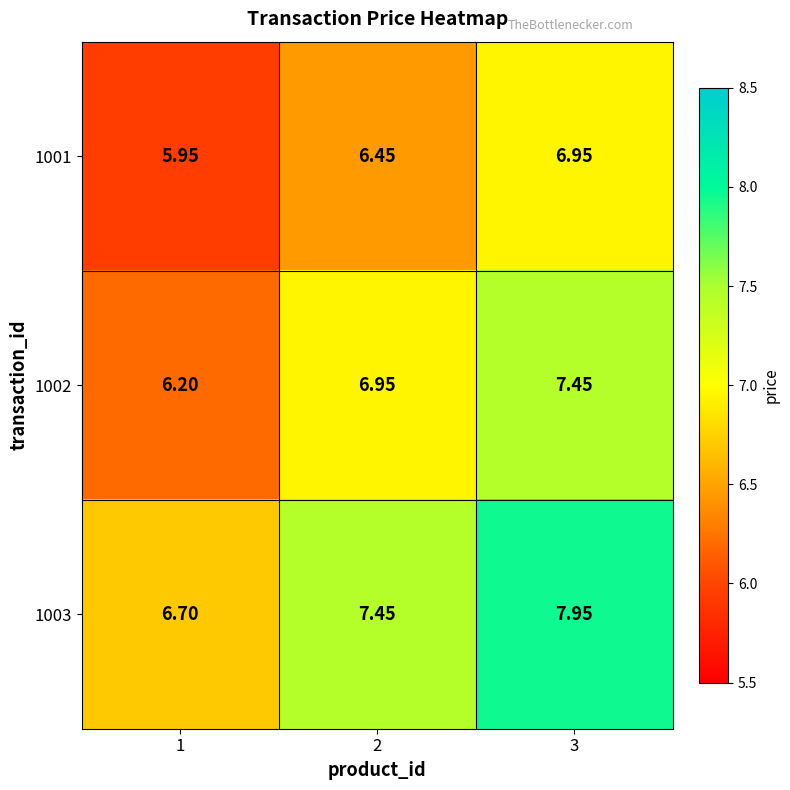

Rank the series by their maximum value, from highest to lowest.

1003, 1002, 1001